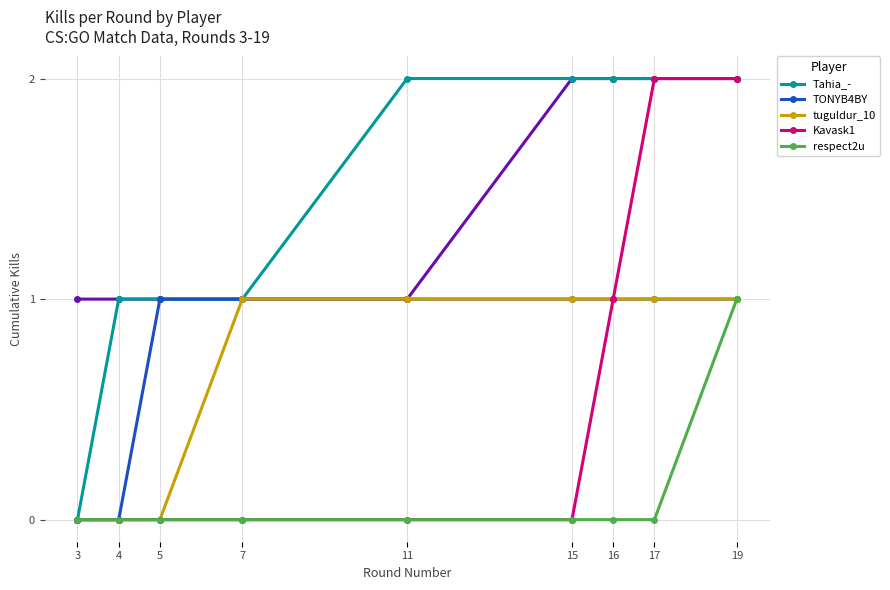

Reading right to left, list all the values displayed in this chart.

Tahia_-: 19=2	17=2	16=2	15=2	11=2	7=1	5=1	4=1	3=0
TONYB4BY: 19=1	17=1	16=1	15=1	11=1	7=1	5=1	4=0	3=0
tuguldur_10: 19=1	17=1	16=1	15=1	11=1	7=1	5=0	4=0	3=0
Kavask1: 19=2	17=2	16=1	15=0	11=0	7=0	5=0	4=0	3=0
respect2u: 19=1	17=0	16=0	15=0	11=0	7=0	5=0	4=0	3=0